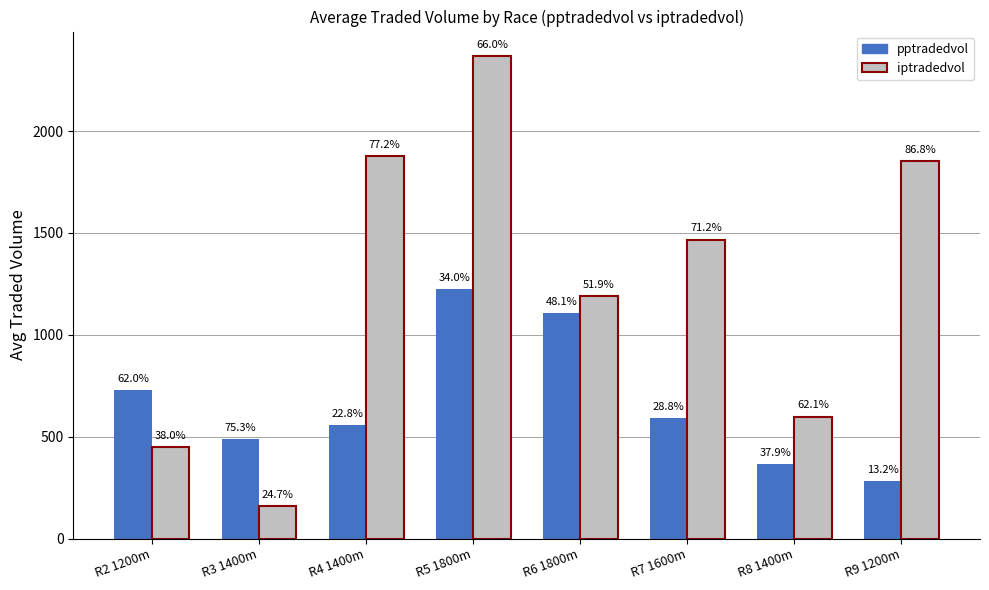

True or false: iptradedvol has a value of 3353.4 at R4 1400m.

False